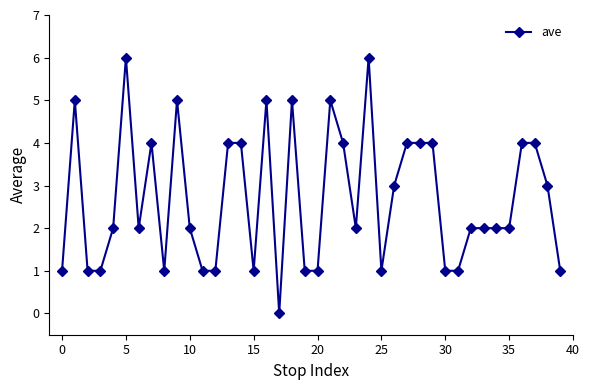

Count the values in the range 1 to 4.

32